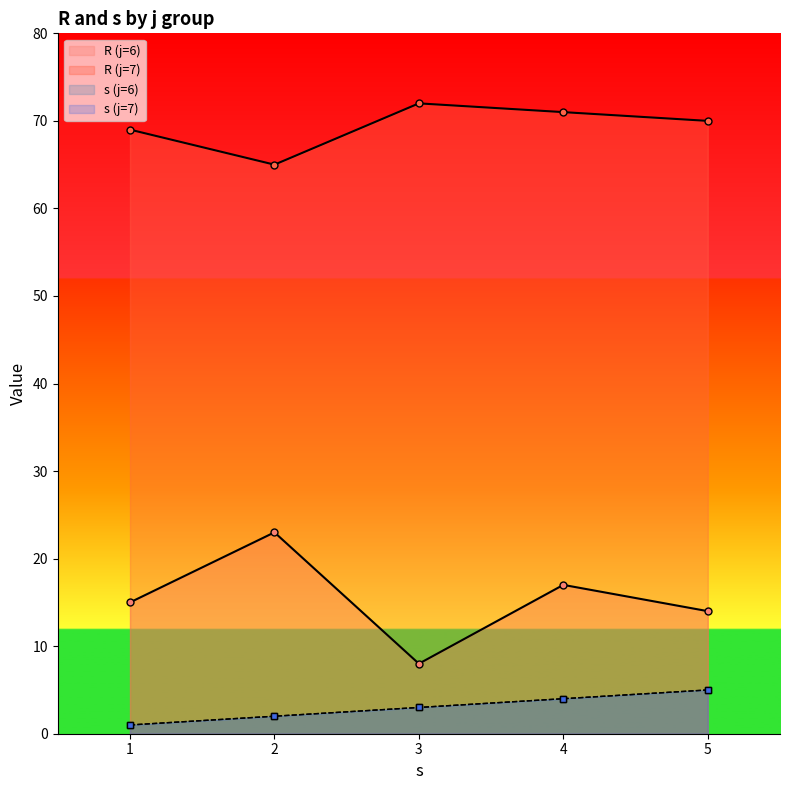

Where does the s series first go above 3?

6-4